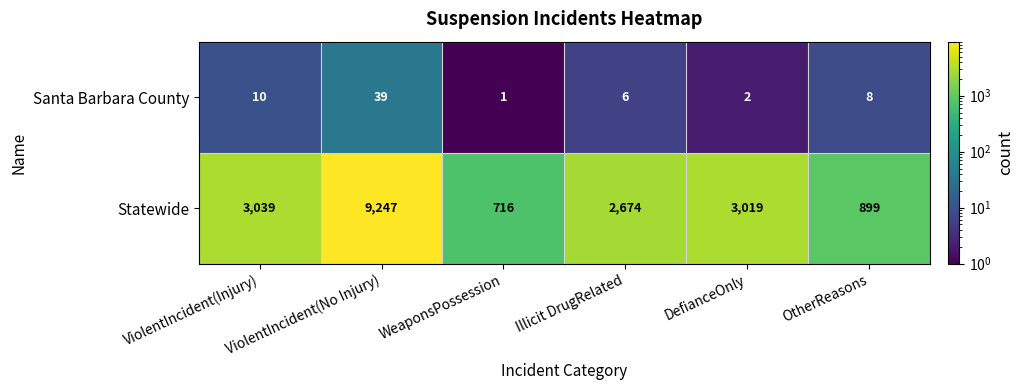

How many distinct data groups are displayed?

2